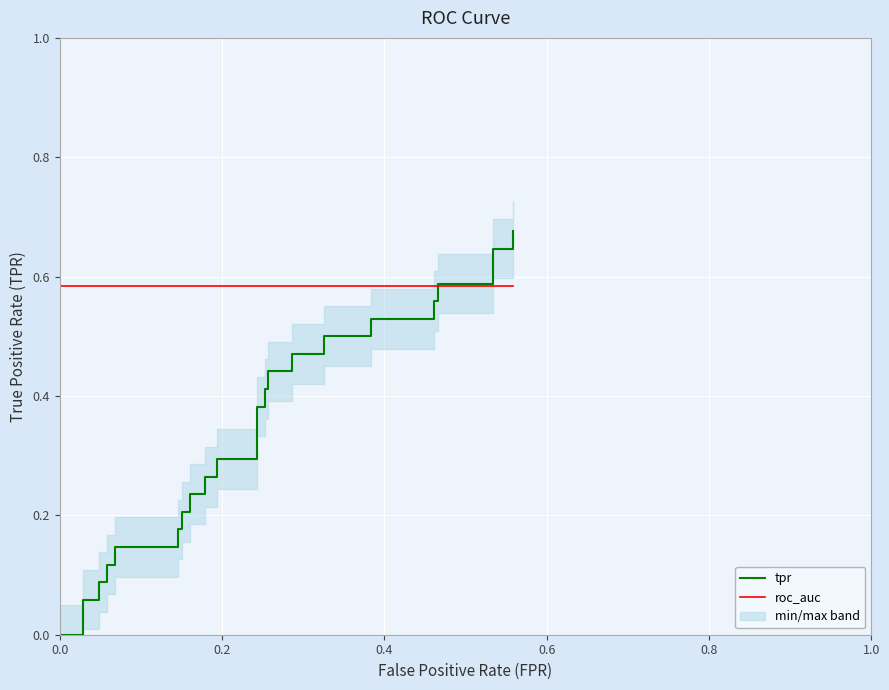

What is the label of the 26th point from the right?

14